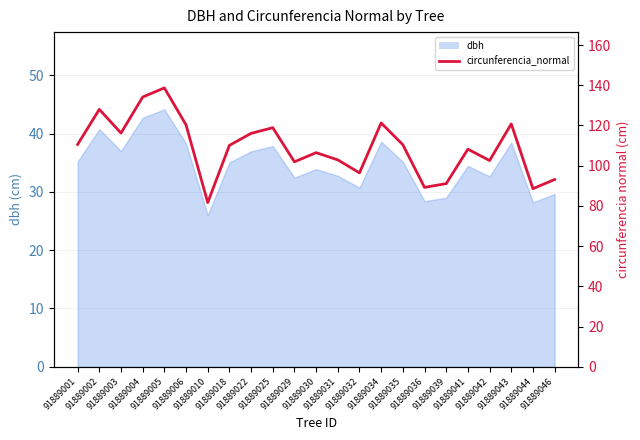

Which has a higher value, 91889029 or 91889036?

91889029